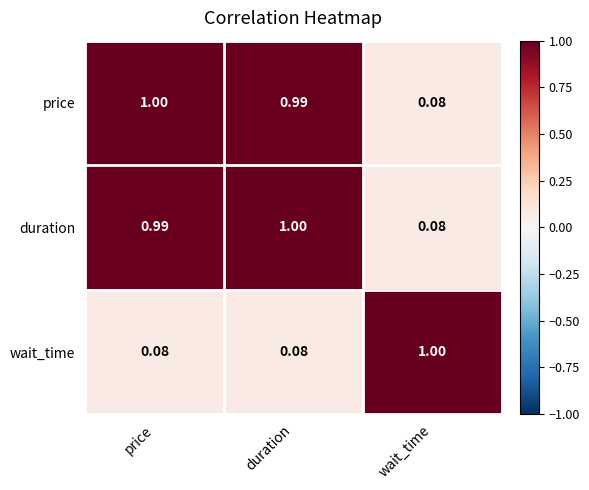

What is the total value across all series at duration?

2.1